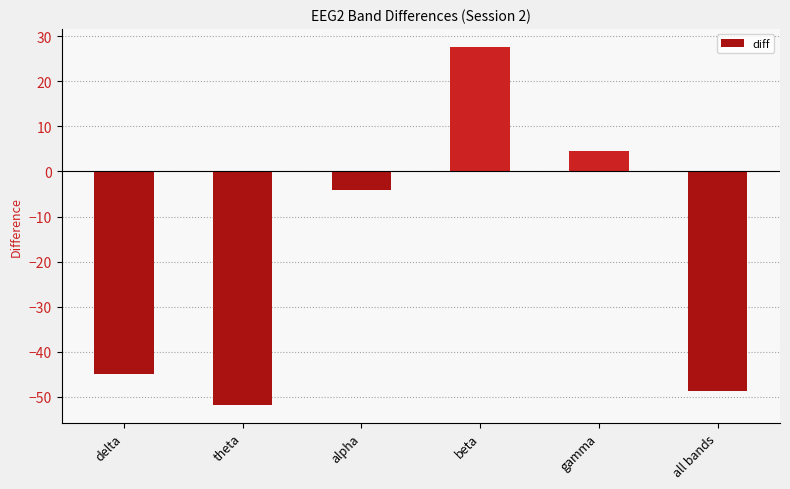

How many data points does each series have?

6